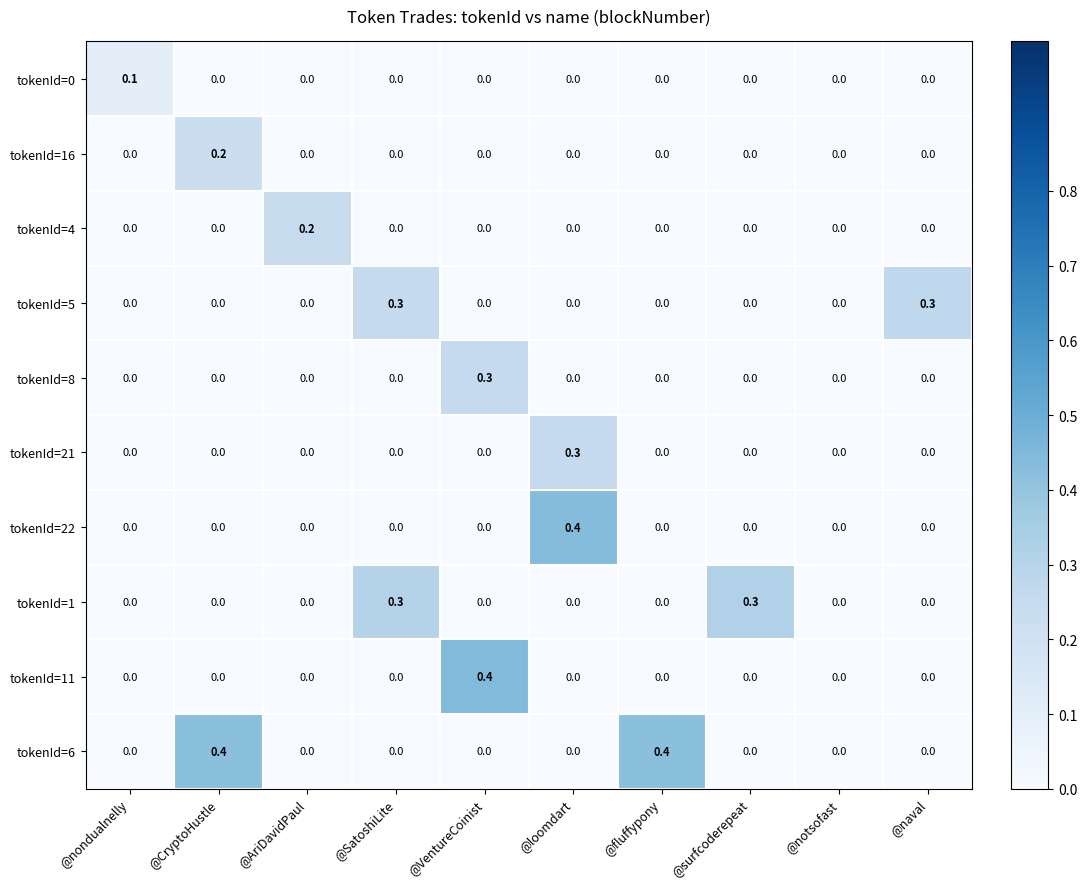

What is the sum of all tokenId=8 values?

0.3